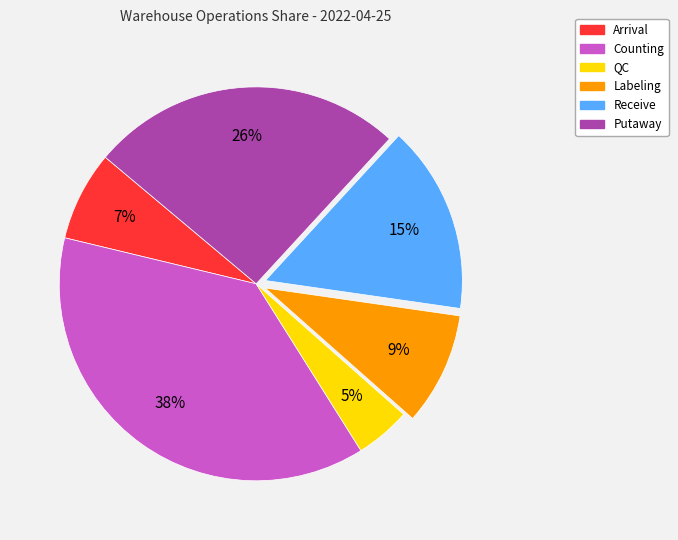

To the nearest percent, what is the difference between the Labeling and Receive slice percentages?

6%